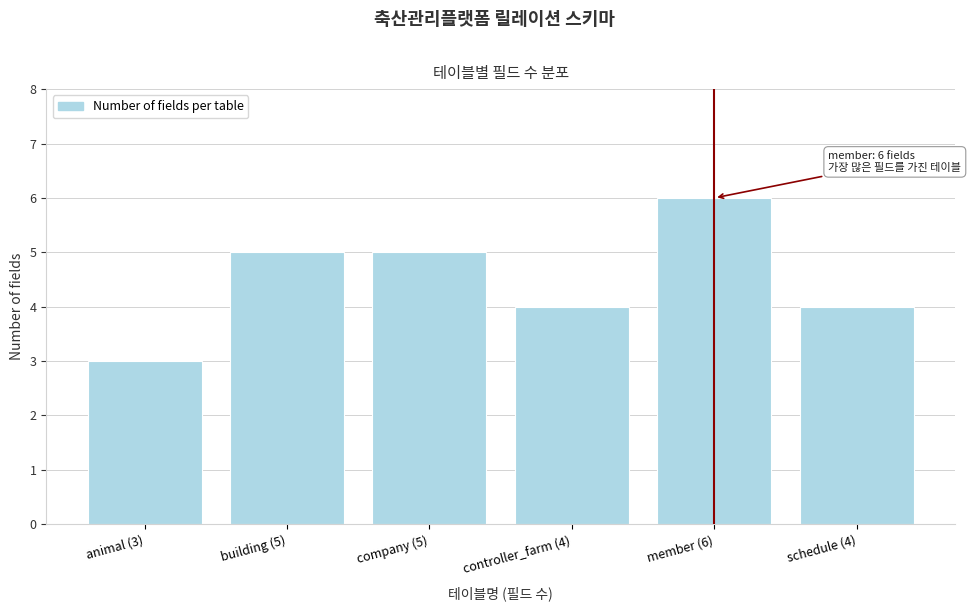

Reading left to right, transcribe all the data shown in this chart.

3	5	5	4	6	4